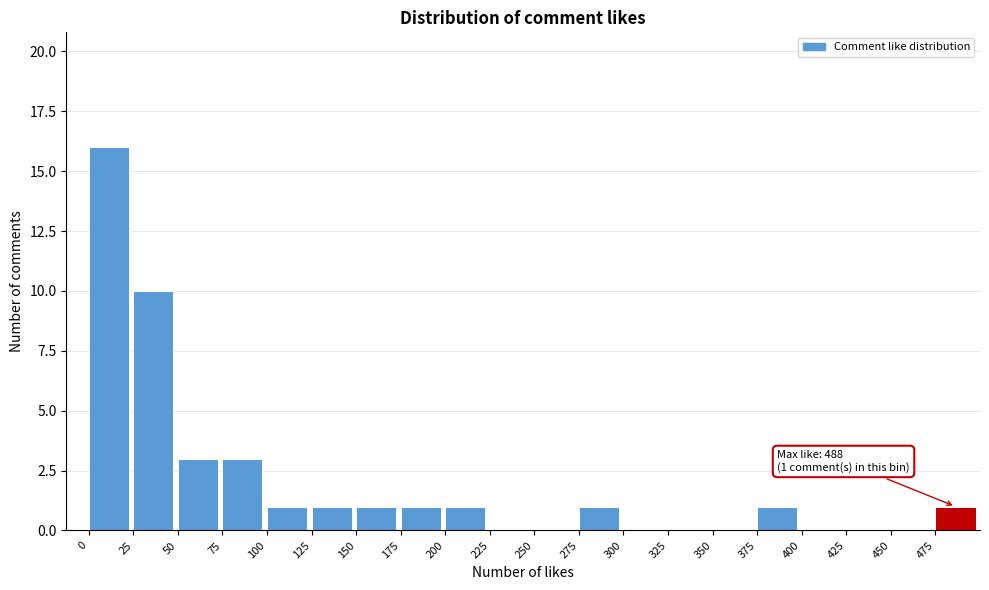

Which range on the x-axis has the tallest bar?

0 to 25